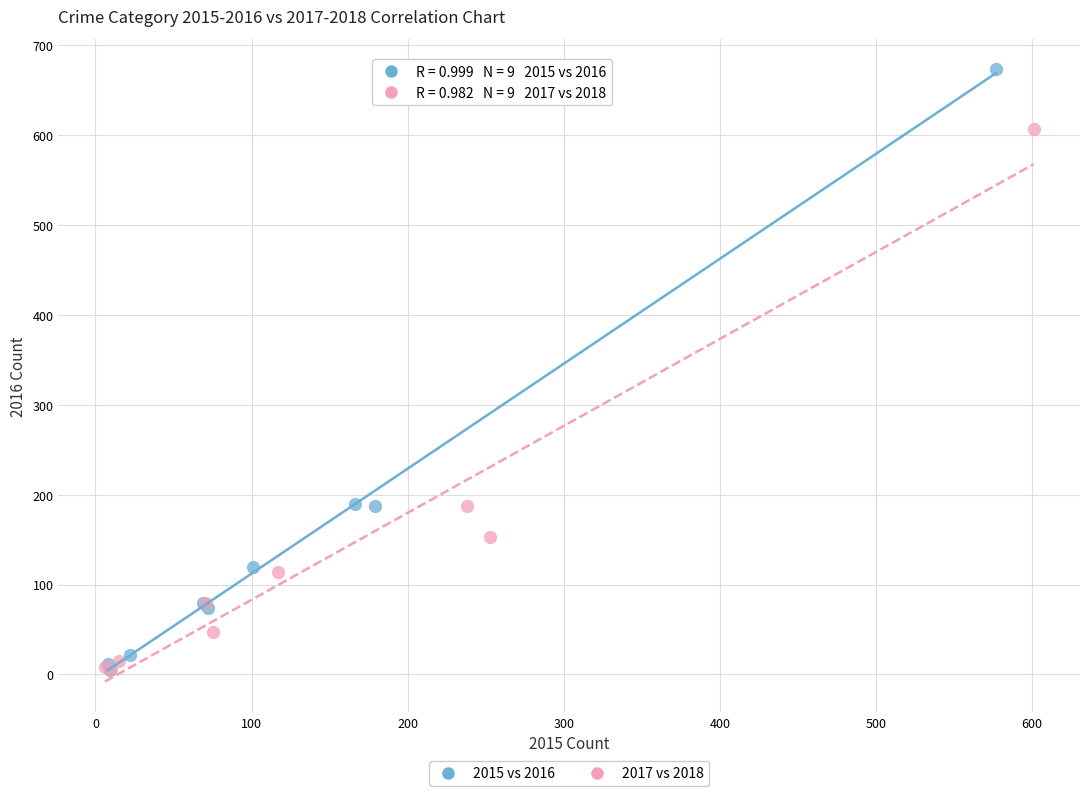

Which series has the largest Y range (max minus min)?

2015 vs 2016